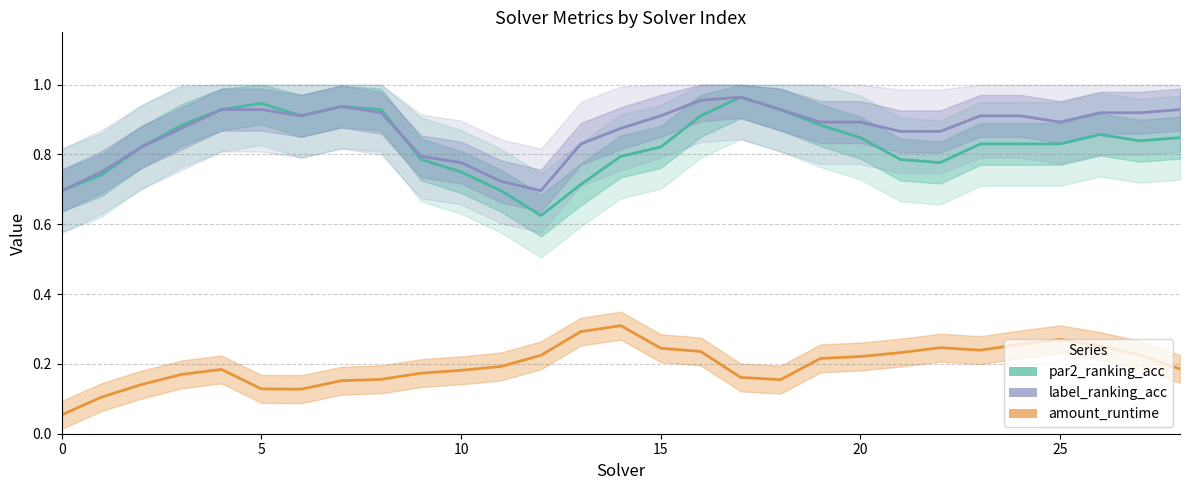

True or false: amount_runtime and label_ranking_acc intersect in this chart.

False